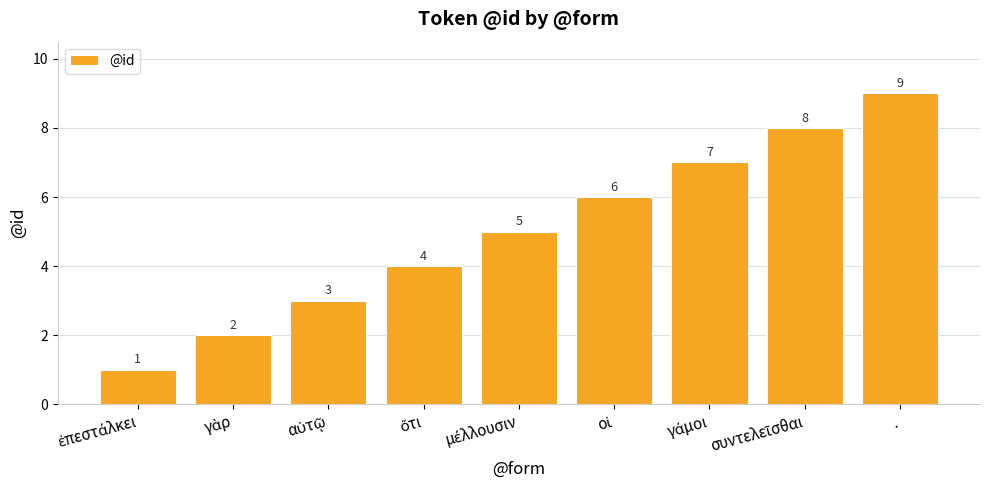

What is the value of the 5th bar from the left?

5